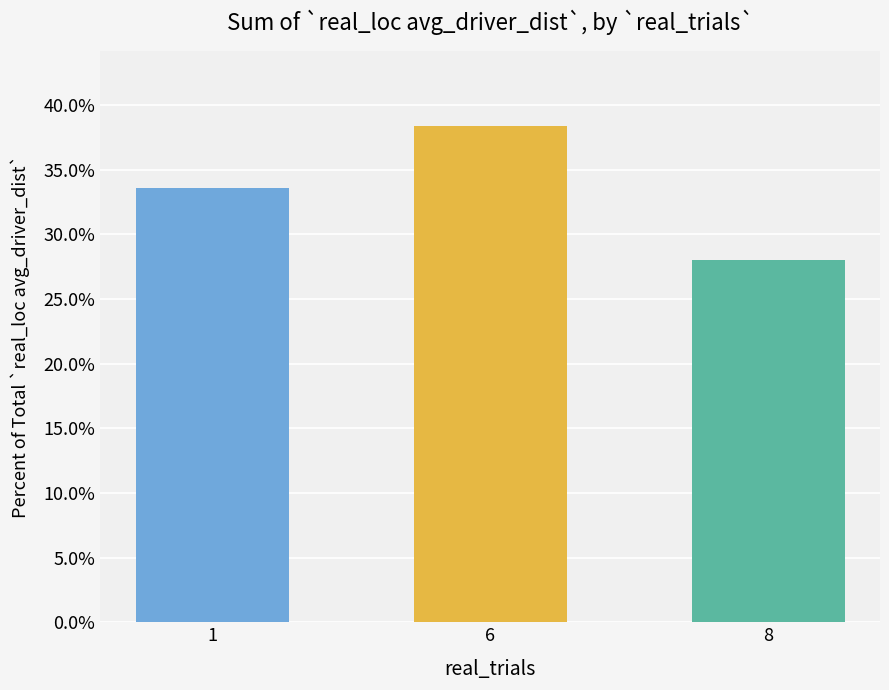

Reading left to right, transcribe all the data shown in this chart.

1=0.3	6=0.4	8=0.3